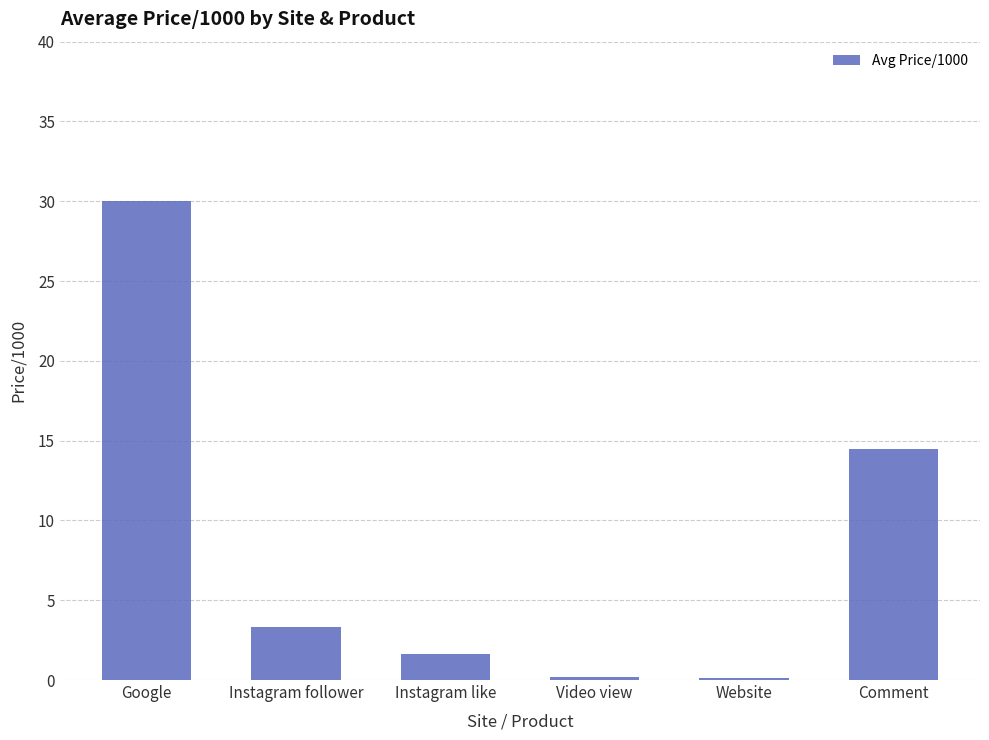

What position from the left is Website?

5